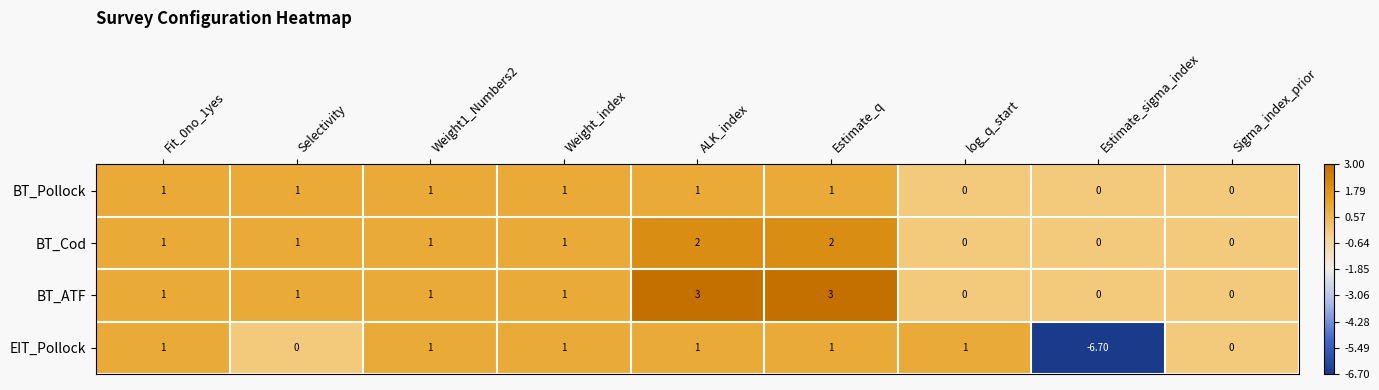

Which series has the largest total across all categories?

BT_ATF